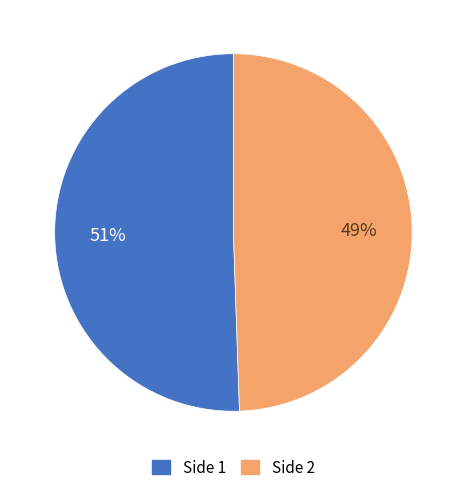

To the nearest percent, what is the average slice percentage?

50%